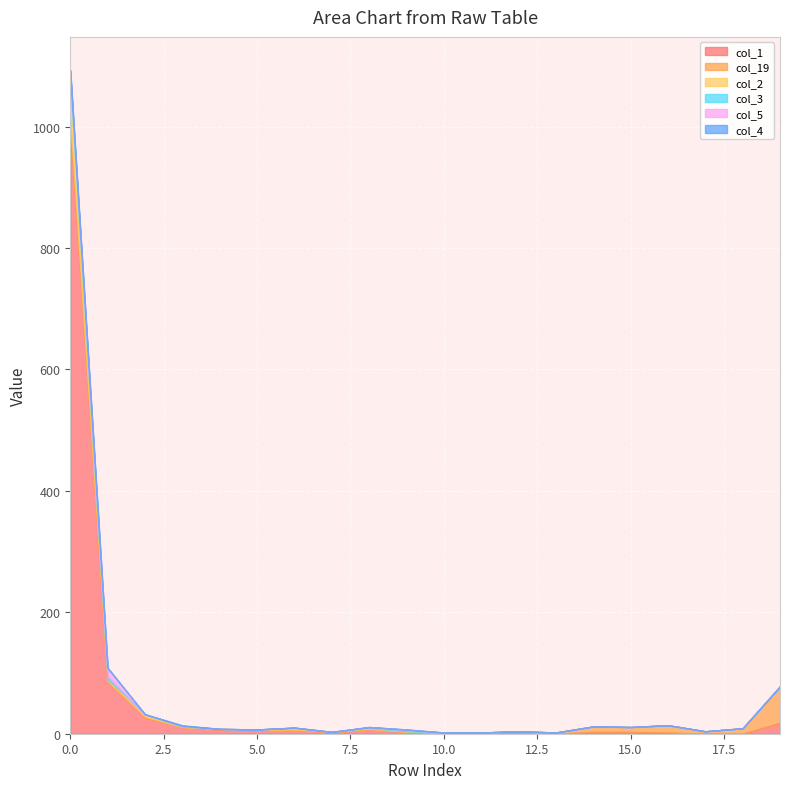

What is the sum of all col_5 values?

18